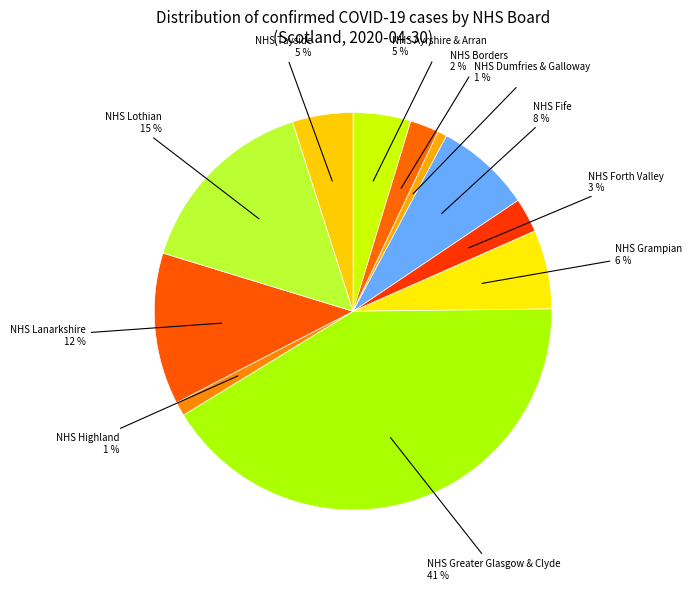

Is there a majority slice in this chart?

No